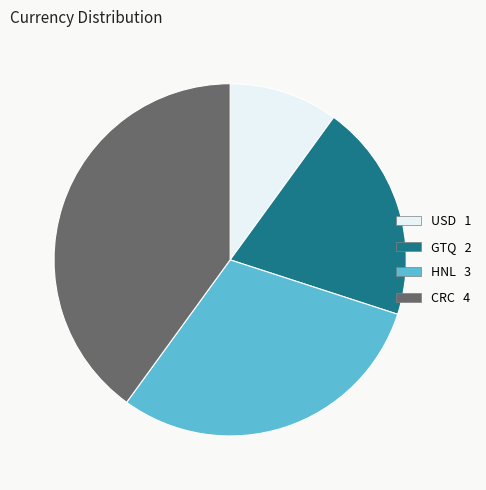

Is CRC the majority of the pie?

No